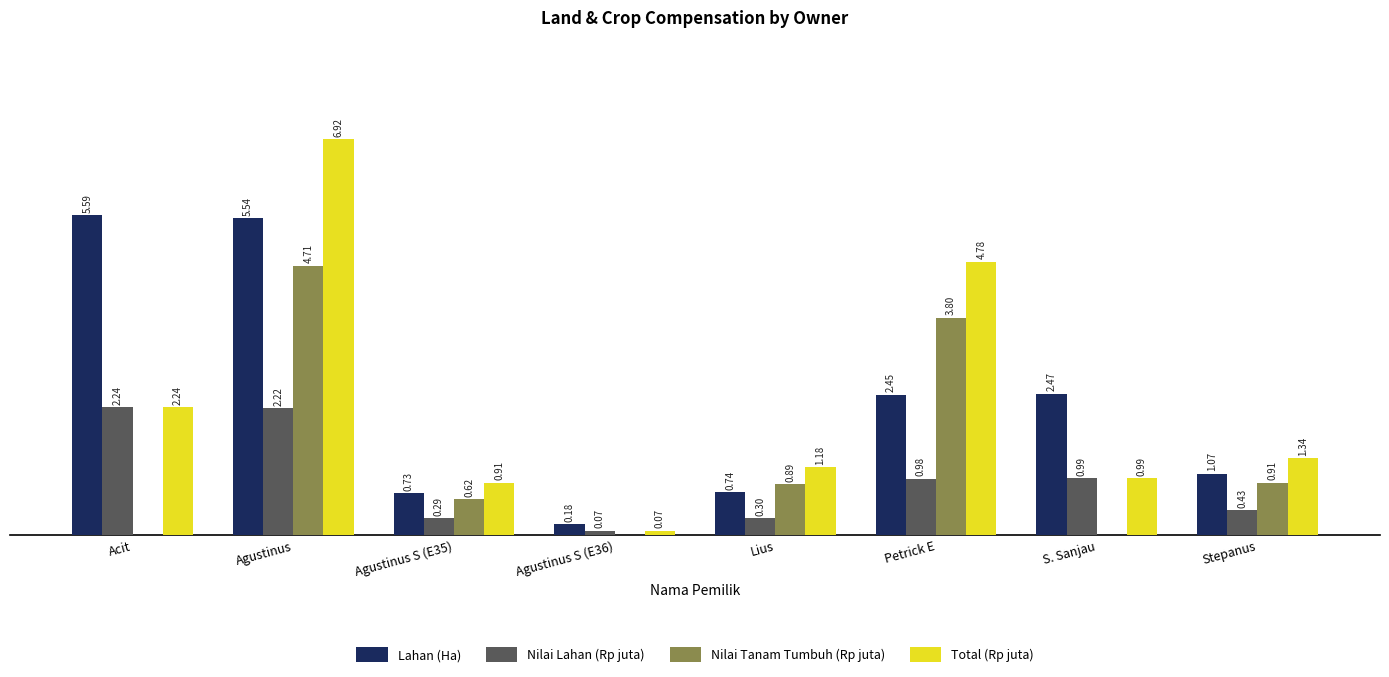

Which series has the largest total across all categories?

Lahan (Ha)